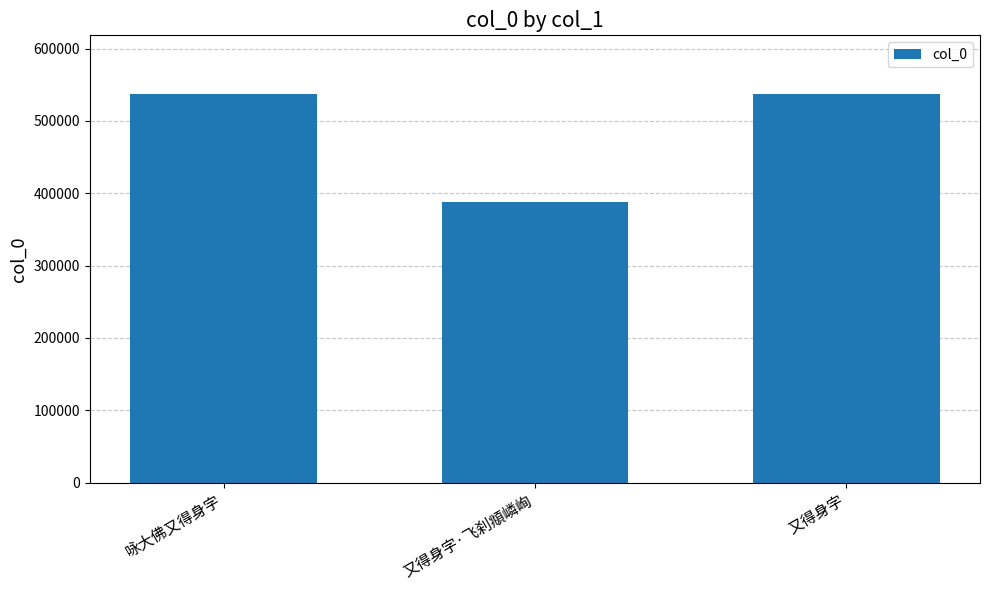

How many data points does each series have?

3